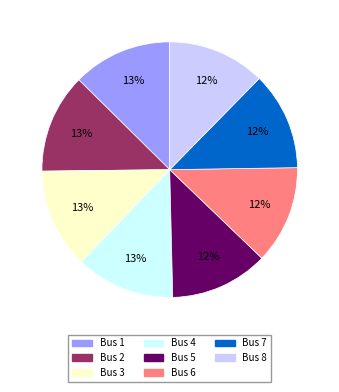

Is there a majority slice in this chart?

No